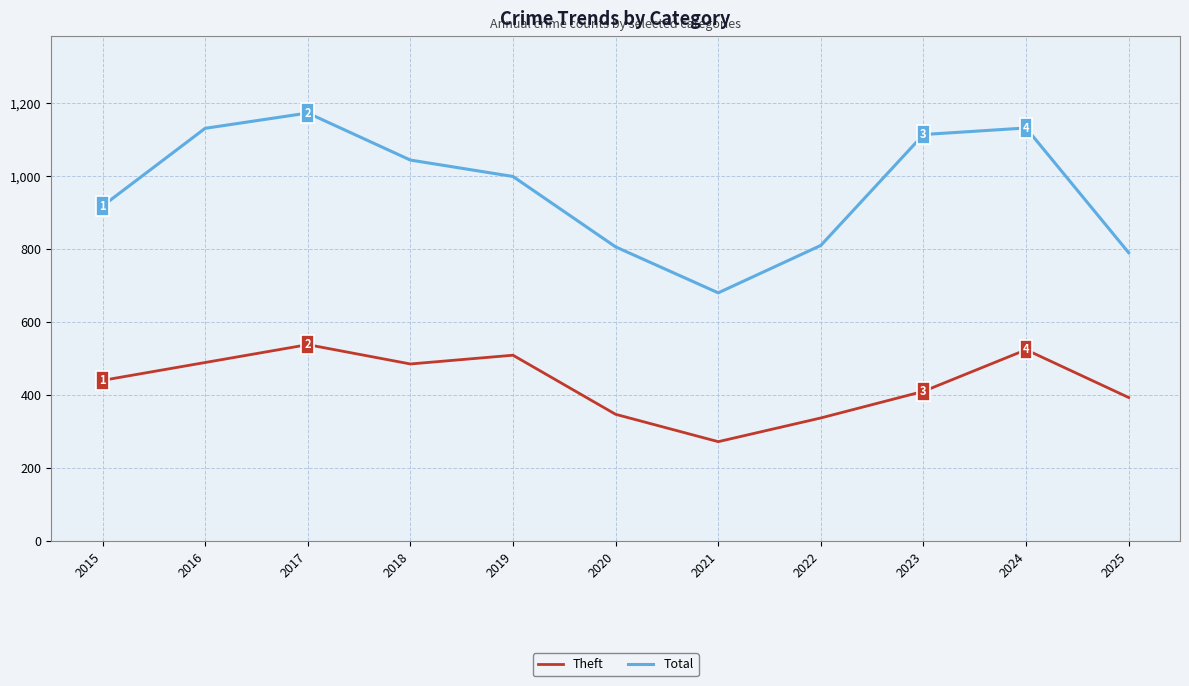

What is the sum of the Total values at 2016 and 2017?

2304